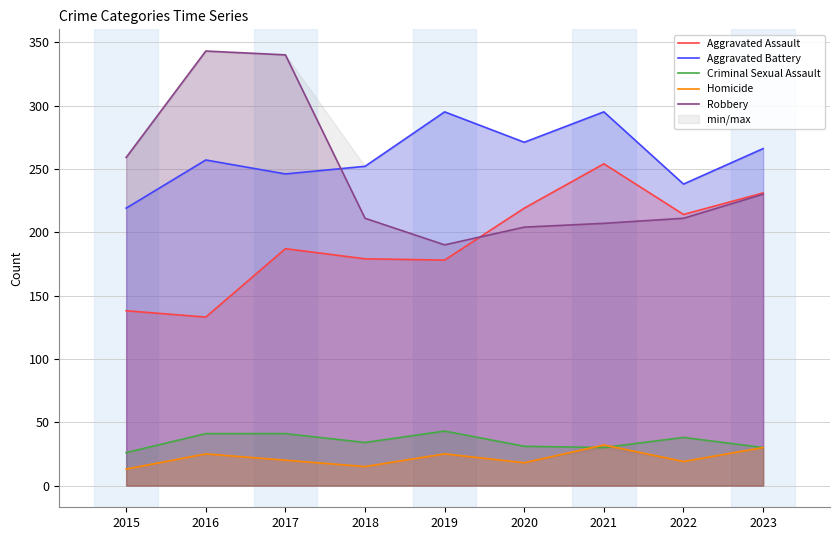

How many interior local peaks does the Aggravated Battery series have?

3